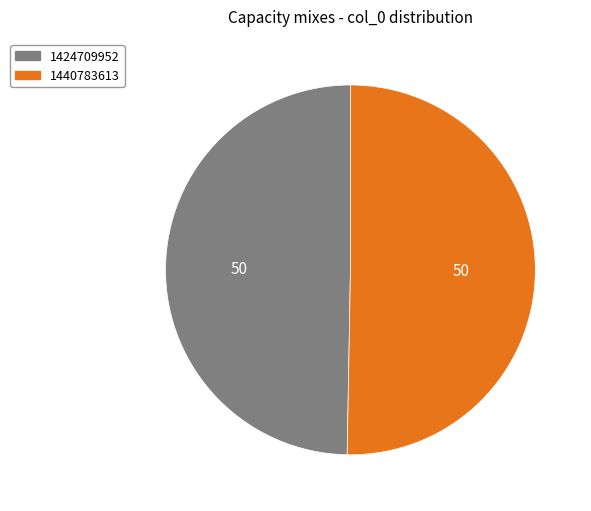

Is it true that 1424709952 is 41% of the pie?

False